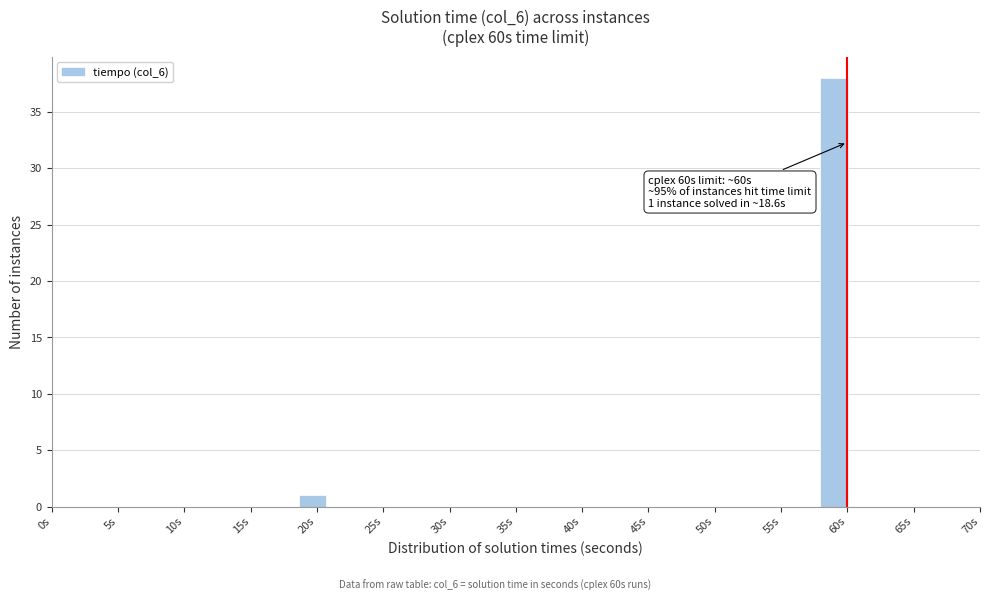

Which range on the x-axis has the tallest bar?

58.0 to 60.0